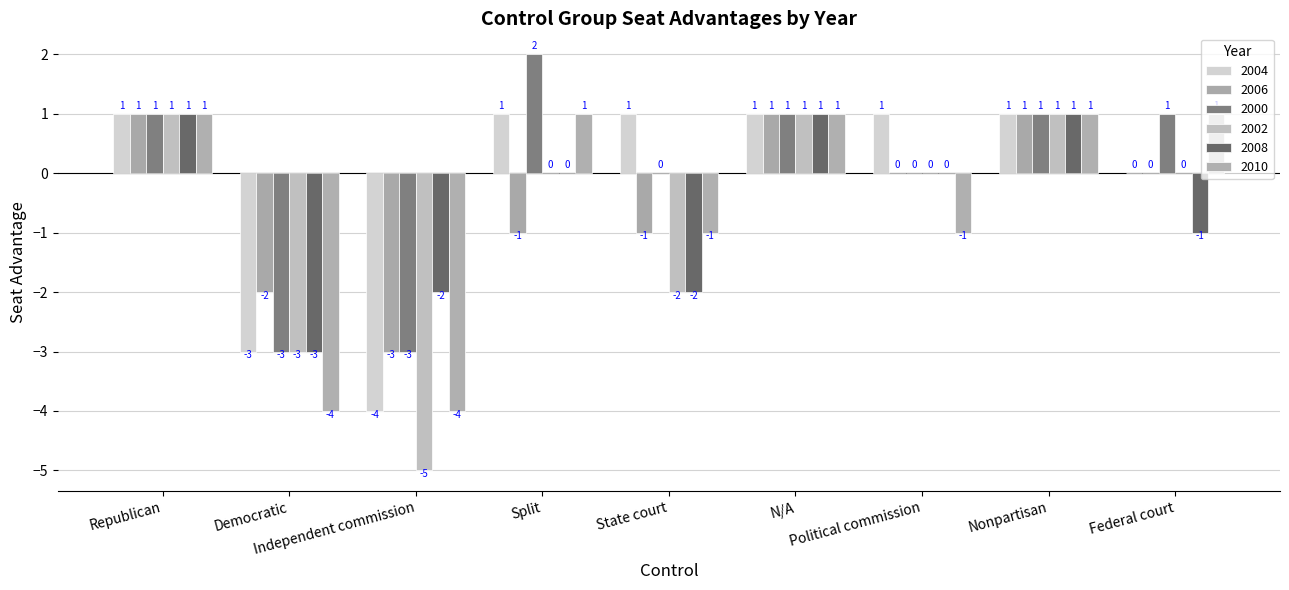

Read the 2006 value at Democratic.

-2